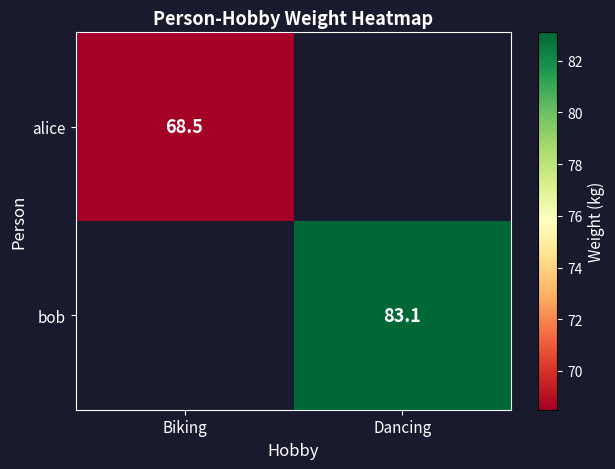

Is it true that alice equals 90.9 at Biking?

False